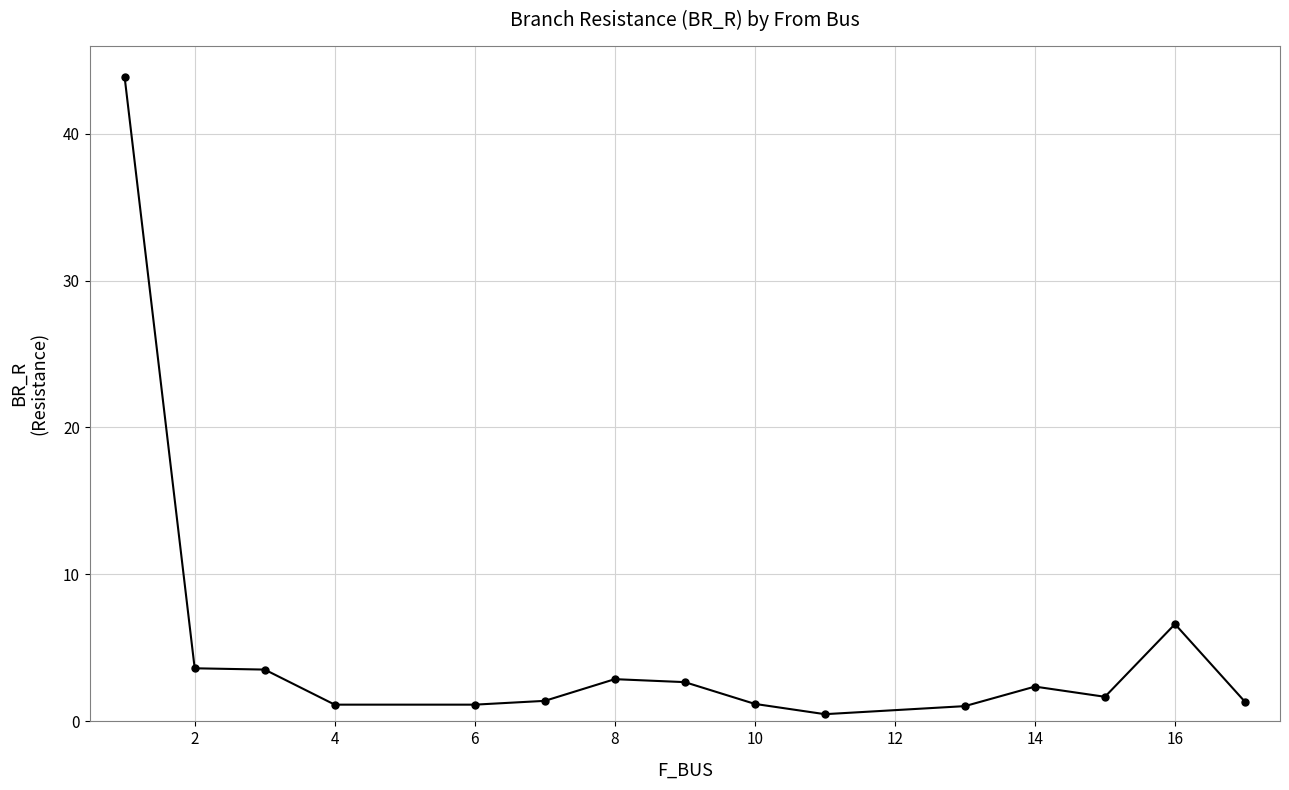

How many categories are shown in the chart?

15